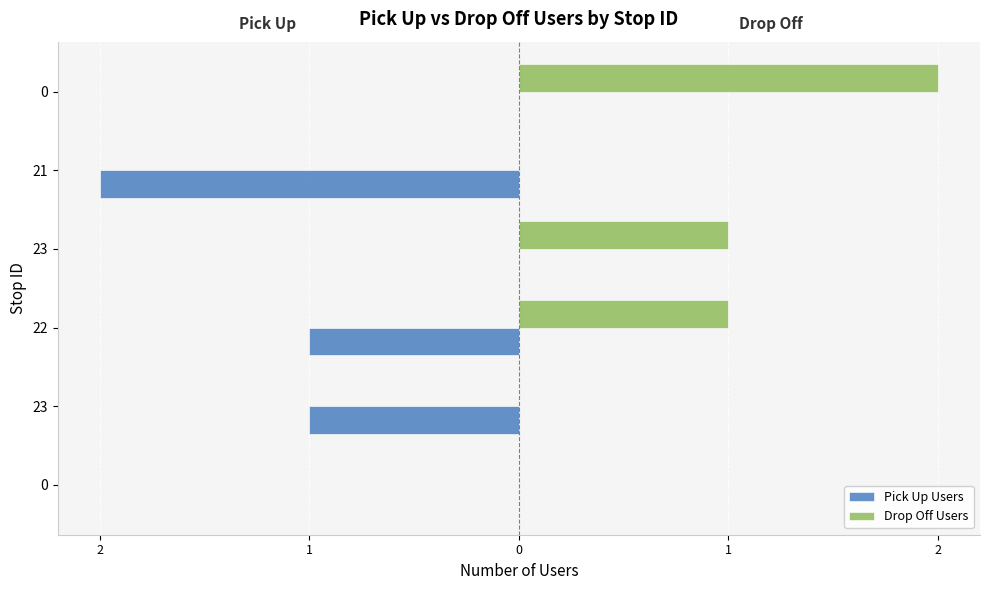

What are all the series names shown in the legend?

Pick Up Users, Drop Off Users